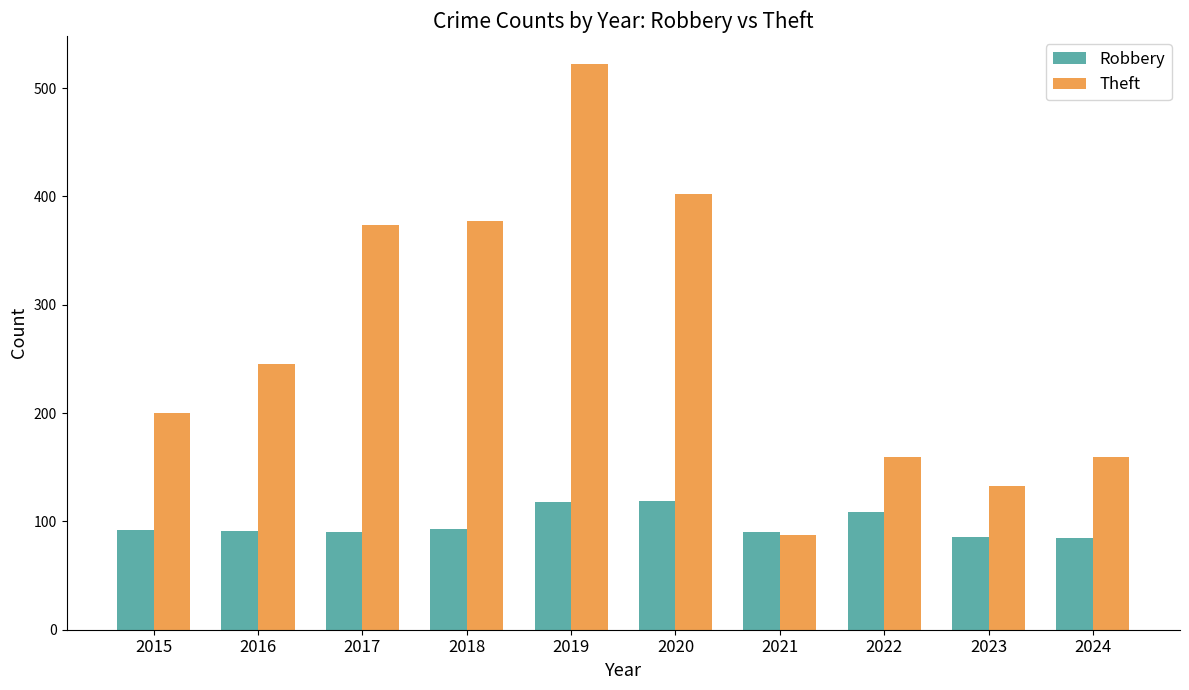

Between 2017 and 2019, which series saw the biggest shift?

Theft